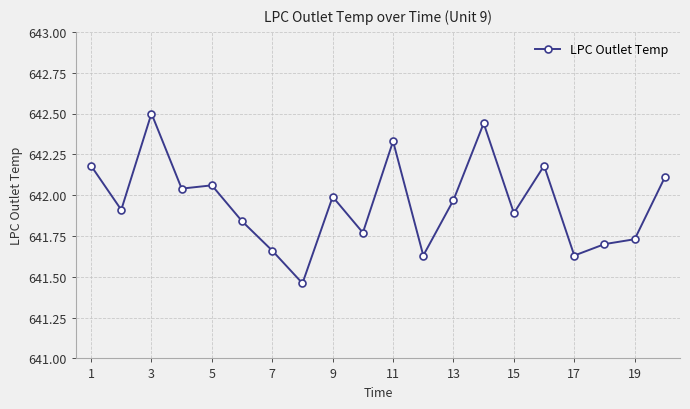

What is the maximum value shown in the chart?

642.5